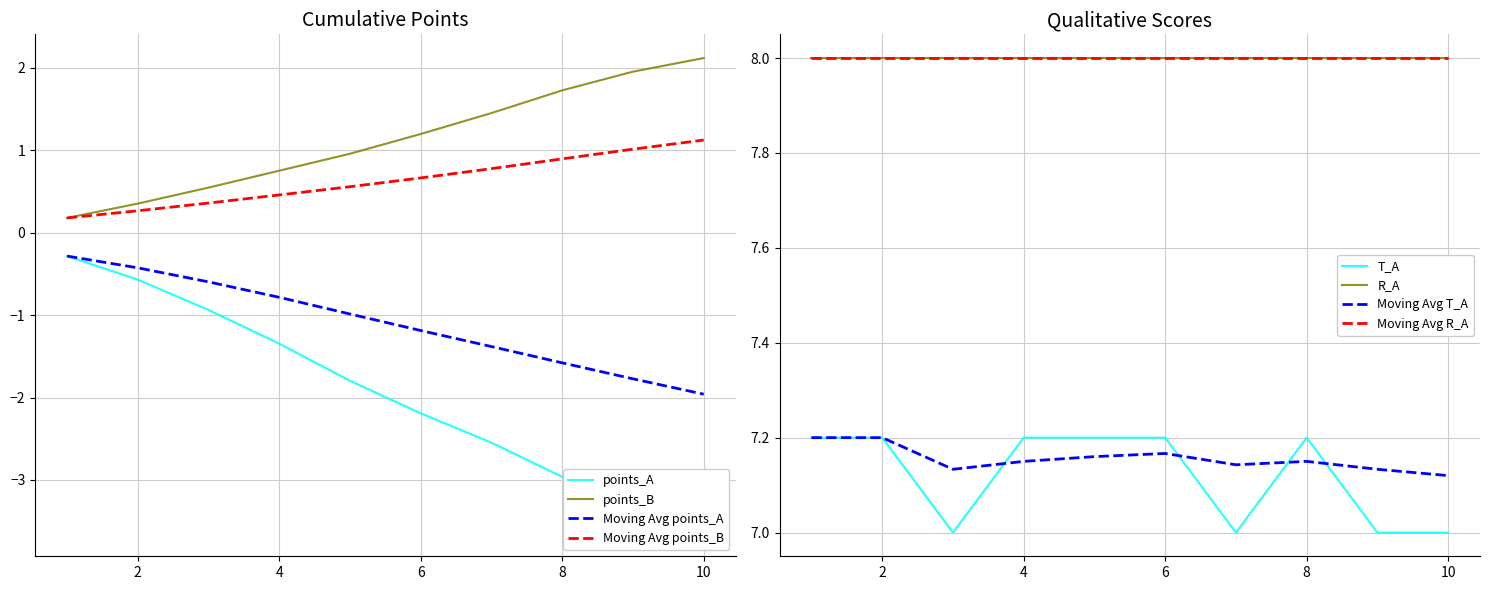

What is the value of the points_B point at the 10th from the left?

2.1